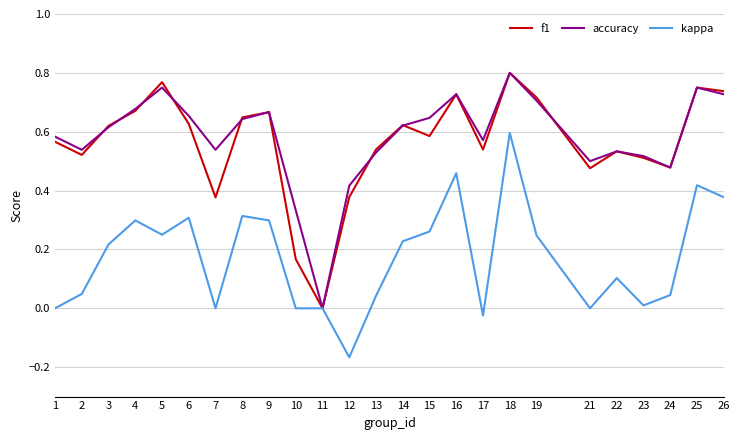

Is the value of kappa at 25 greater than the value of f1 at 10?

Yes